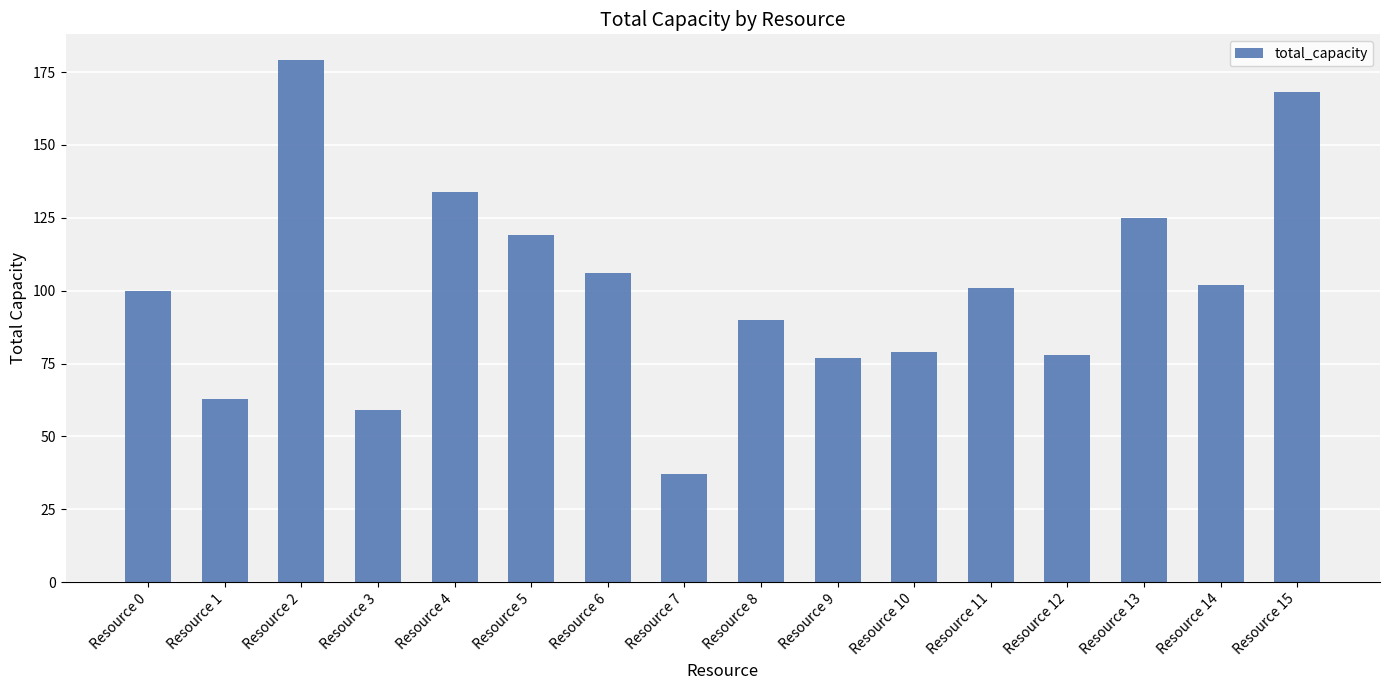

The chart shows a value of 48 at Resource 8. True or false?

False